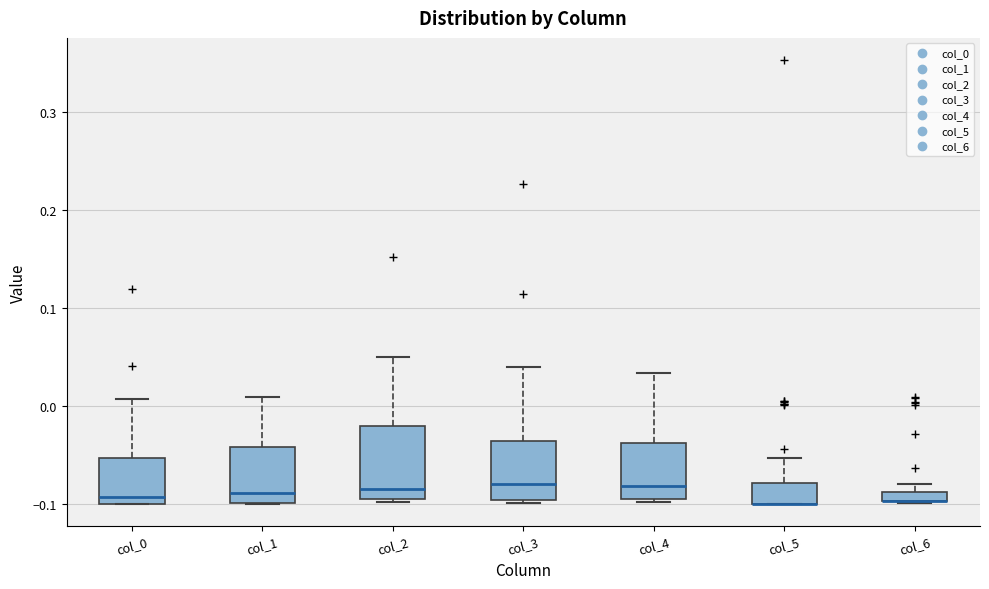

Which box is the tallest, from its lower edge to its upper edge?

col_2